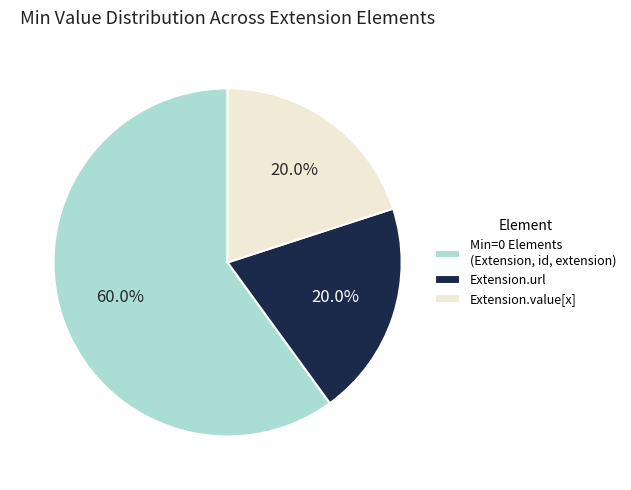

Is there any slice that represents more than half of the pie?

Yes